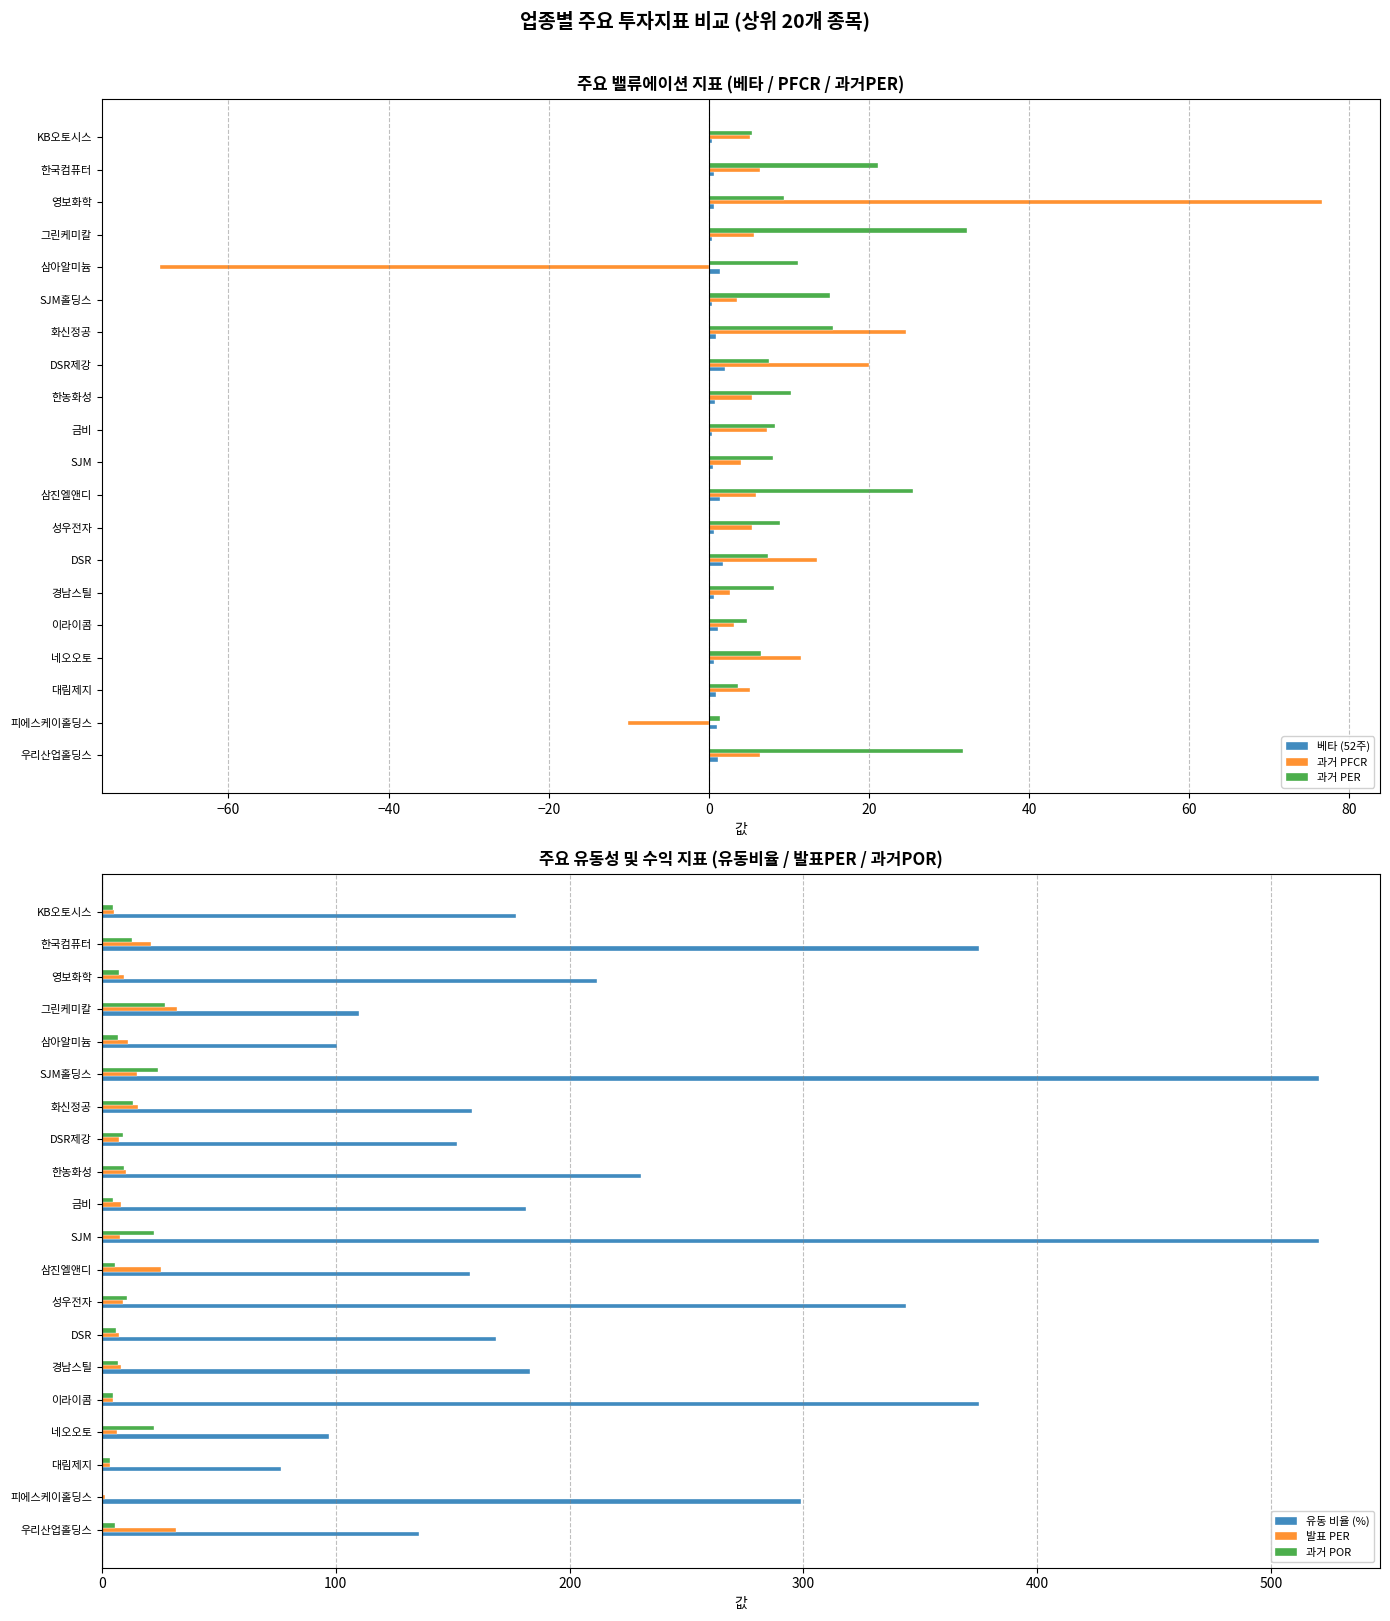

Is the value of 베타 (52주) at 금비 greater than the value of 과거 PER at 금비?

No